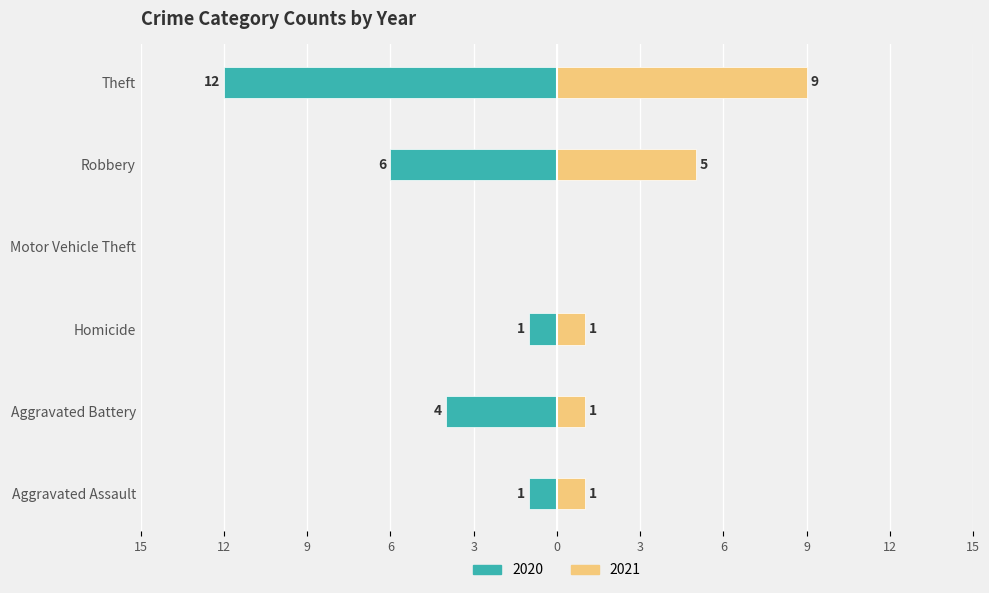

Which series changed the most between Motor Vehicle Theft and Robbery?

2020